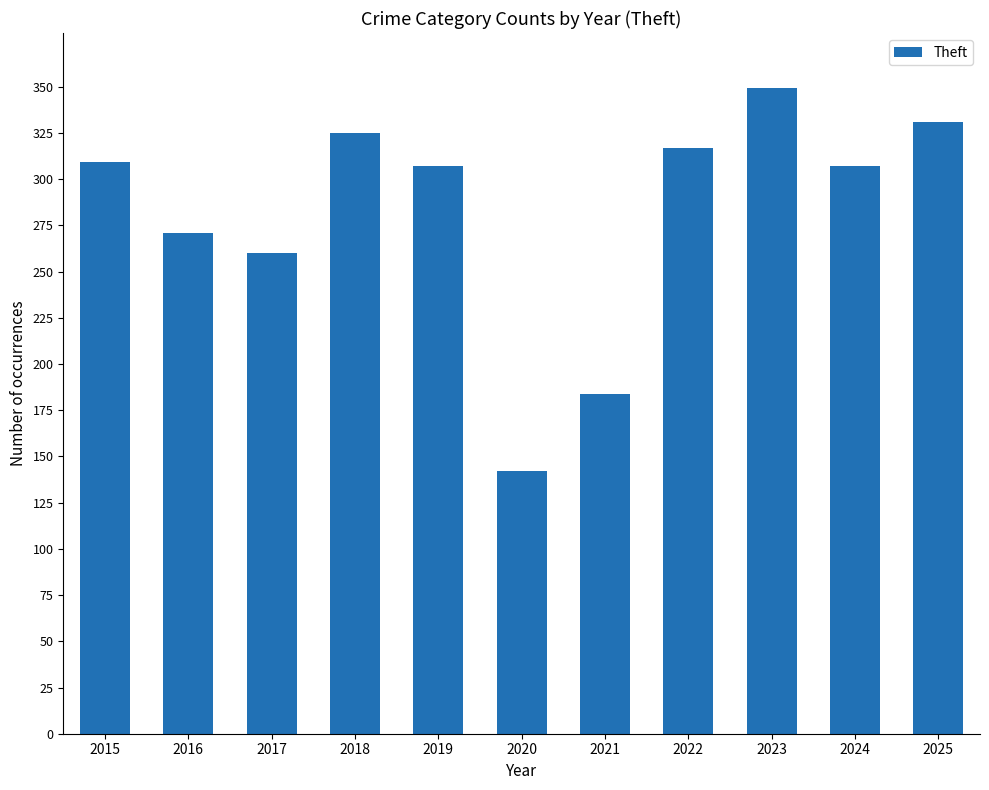

How many bars are there in total?

11